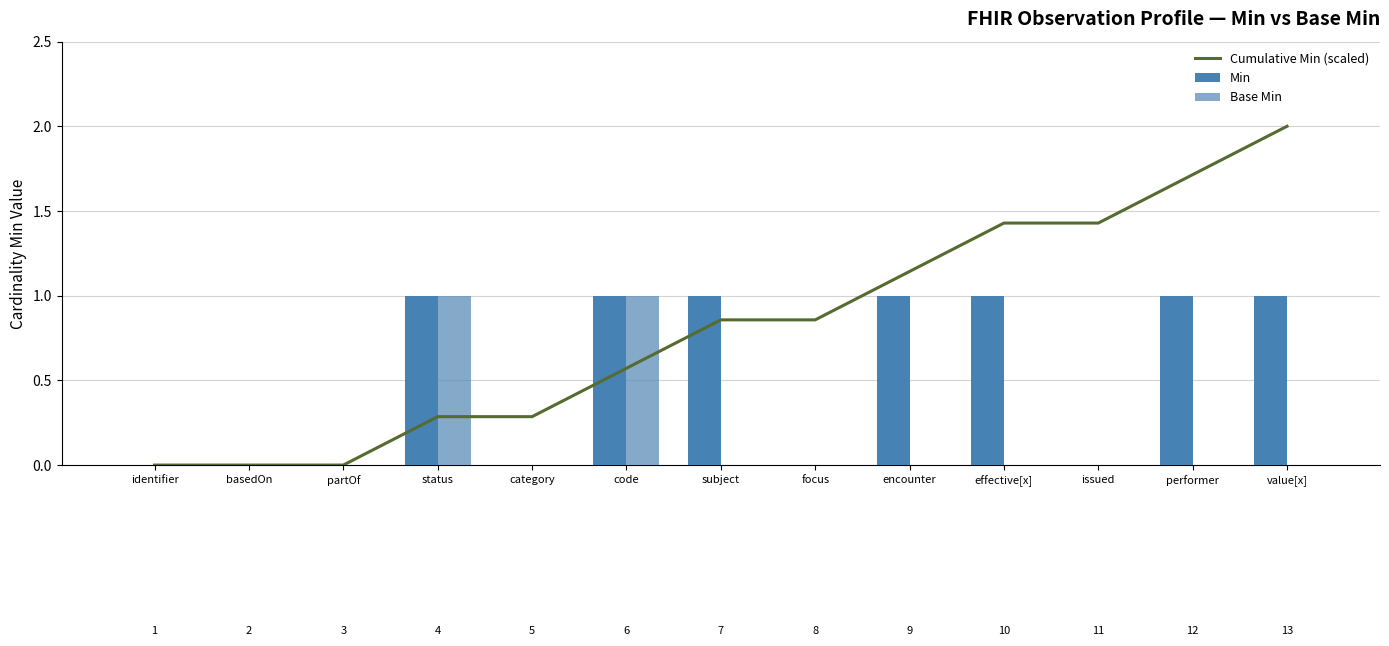

What is the highest value of the Base Min series?

1